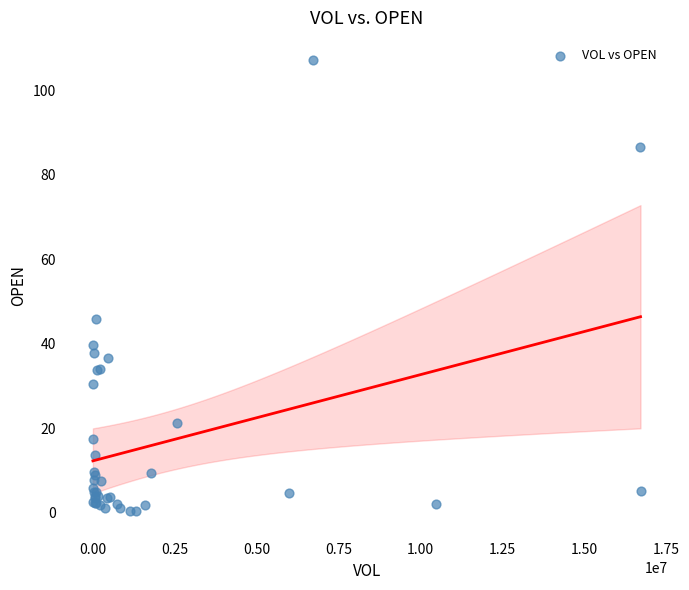

What Y value in the scatter plot is closest to 53?

45.8